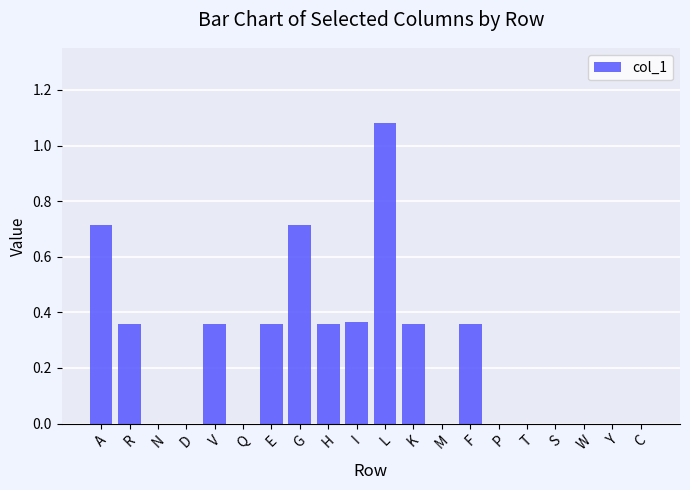

Which label corresponds to the largest value in the chart?

L